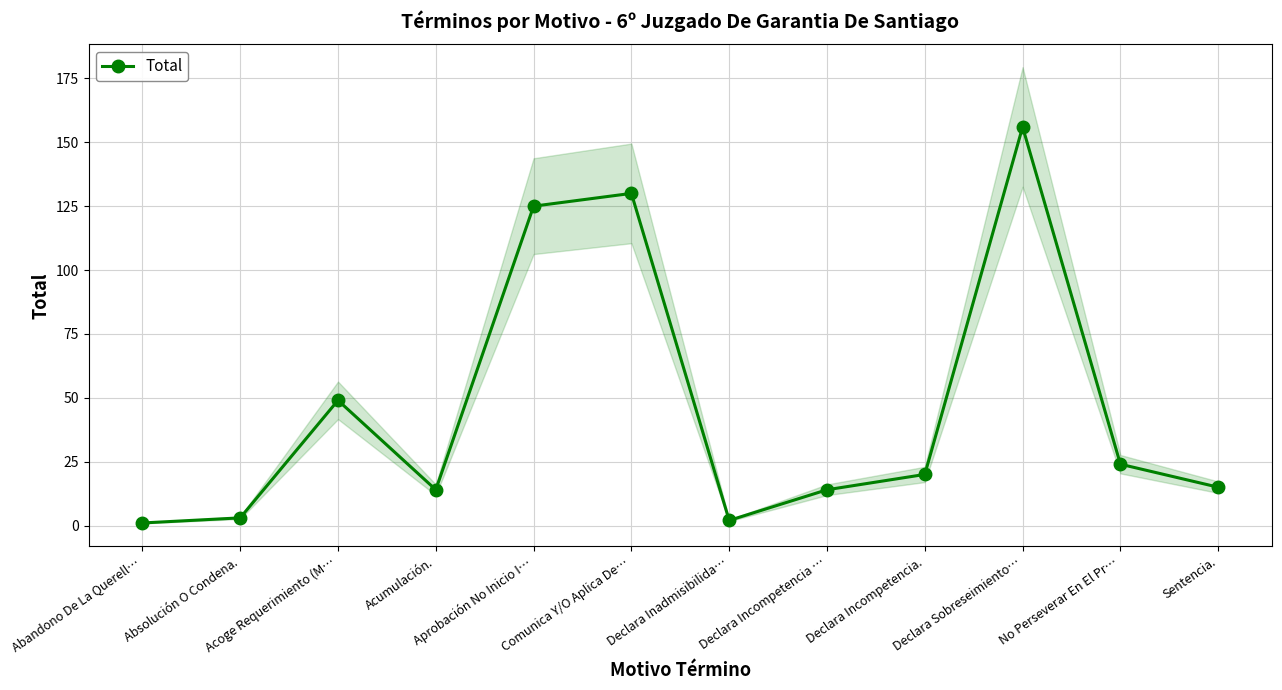

Between Declara Sobreseimiento… and Comunica Y/O Aplica De…, which is larger?

Declara Sobreseimiento…